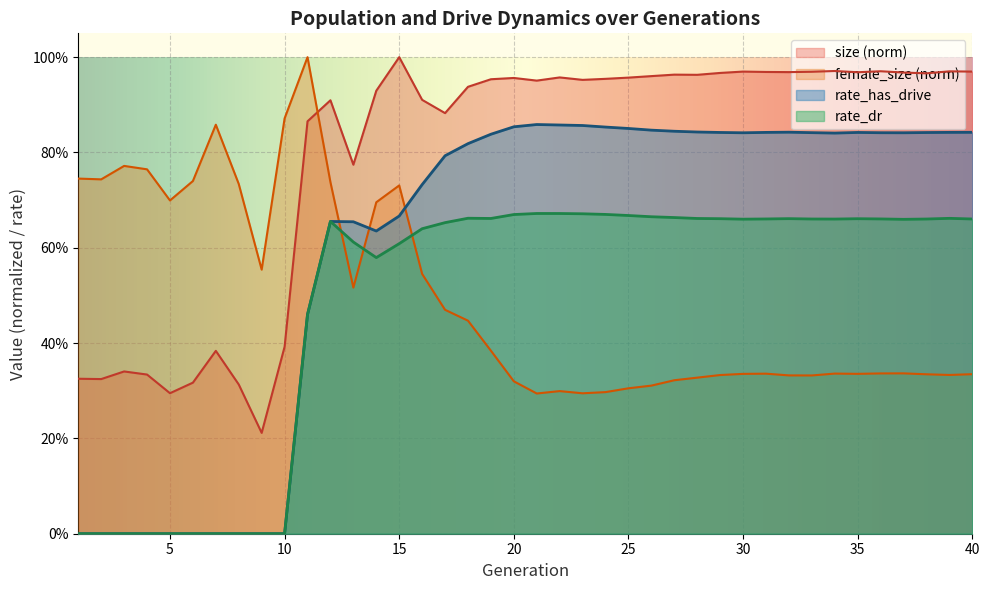

What is the difference between the maximum and second lowest values in the rate_has_drive series?

0.9